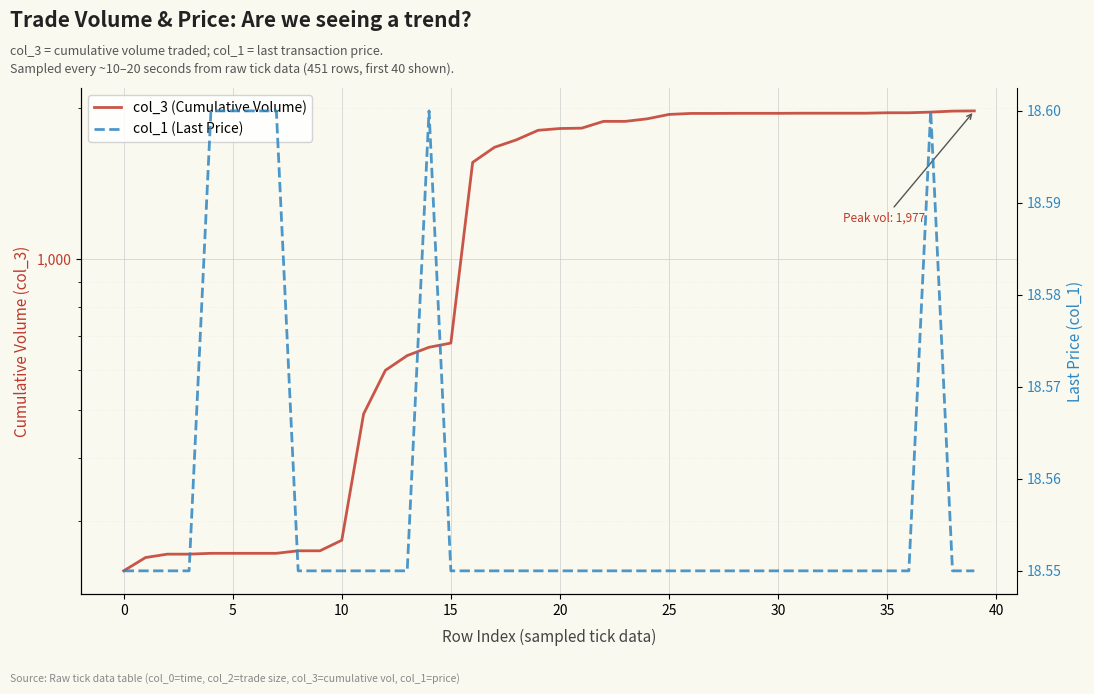

What is the sum of all col_1 (Last Price) values?

742.3